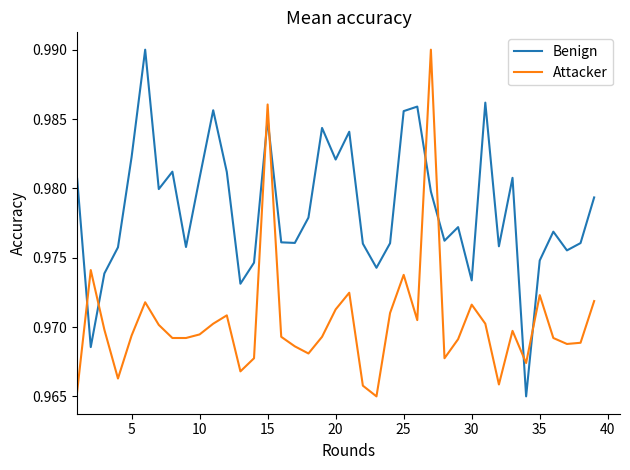

Does the chart display data point markers on the line(s)?

No